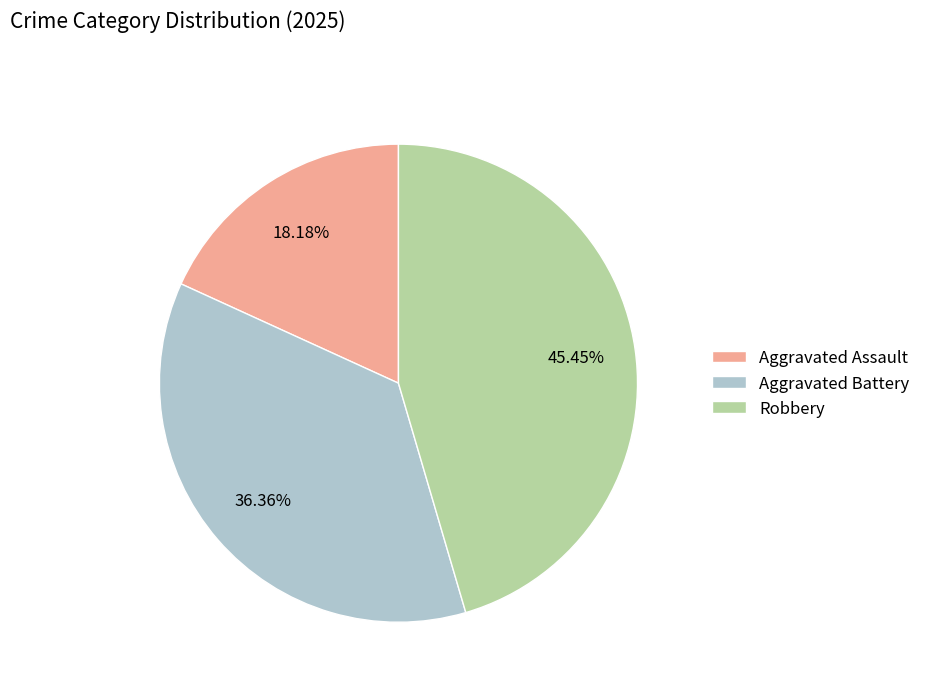

To the nearest percent, what is the combined percentage of Aggravated Assault and Aggravated Battery?

55%